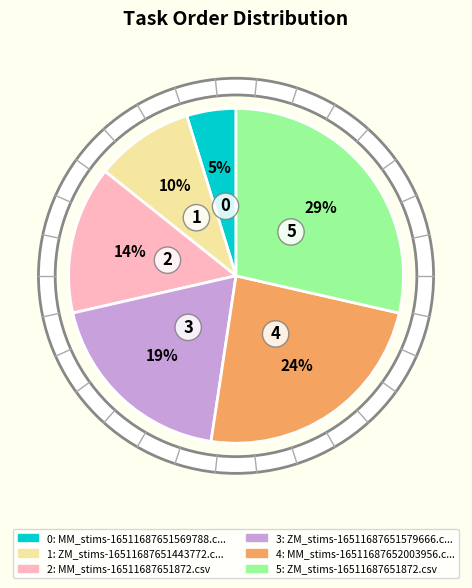

To the nearest percent, what is the difference between the largest and smallest slice percentages?

24%